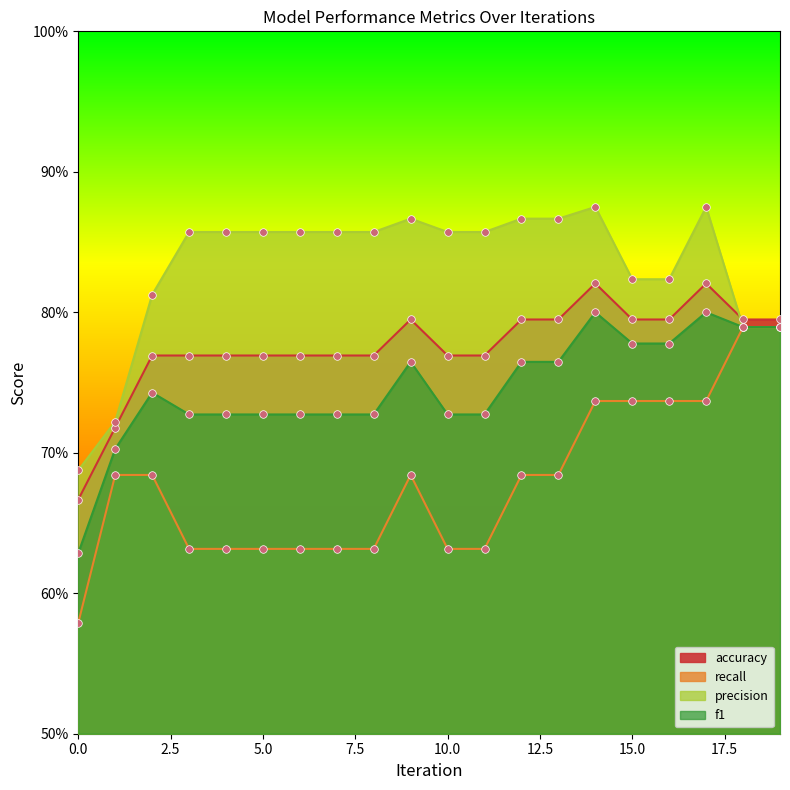

Which series reaches the minimum Y coordinate?

recall